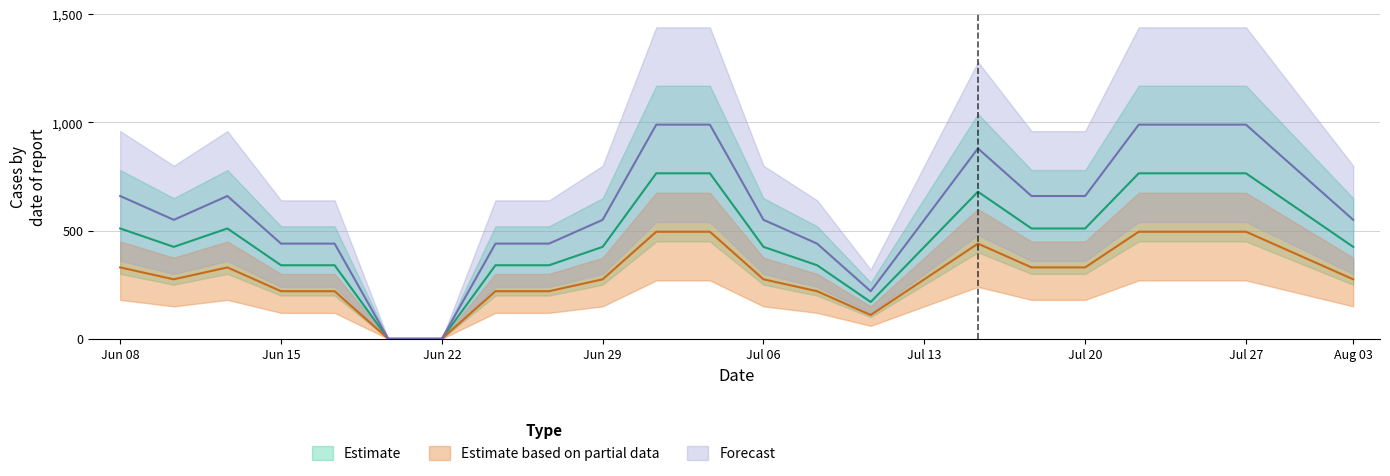

What is the greatest value displayed?

990.0